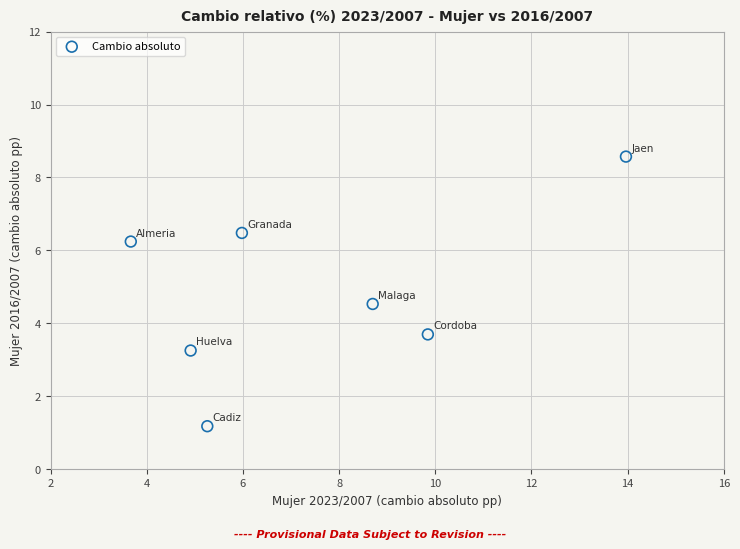

What Y value in the scatter plot is closest to 4?

3.7